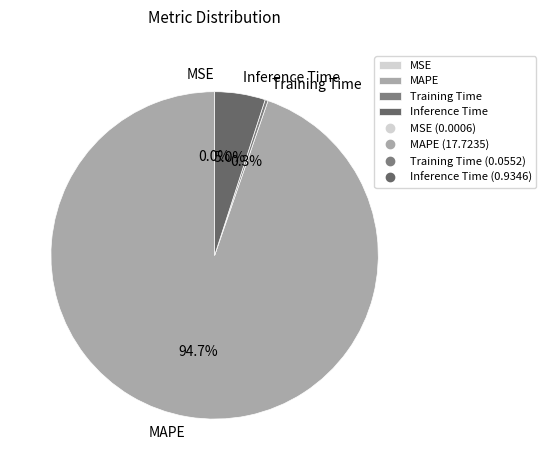

Which category accounts for the majority?

MAPE